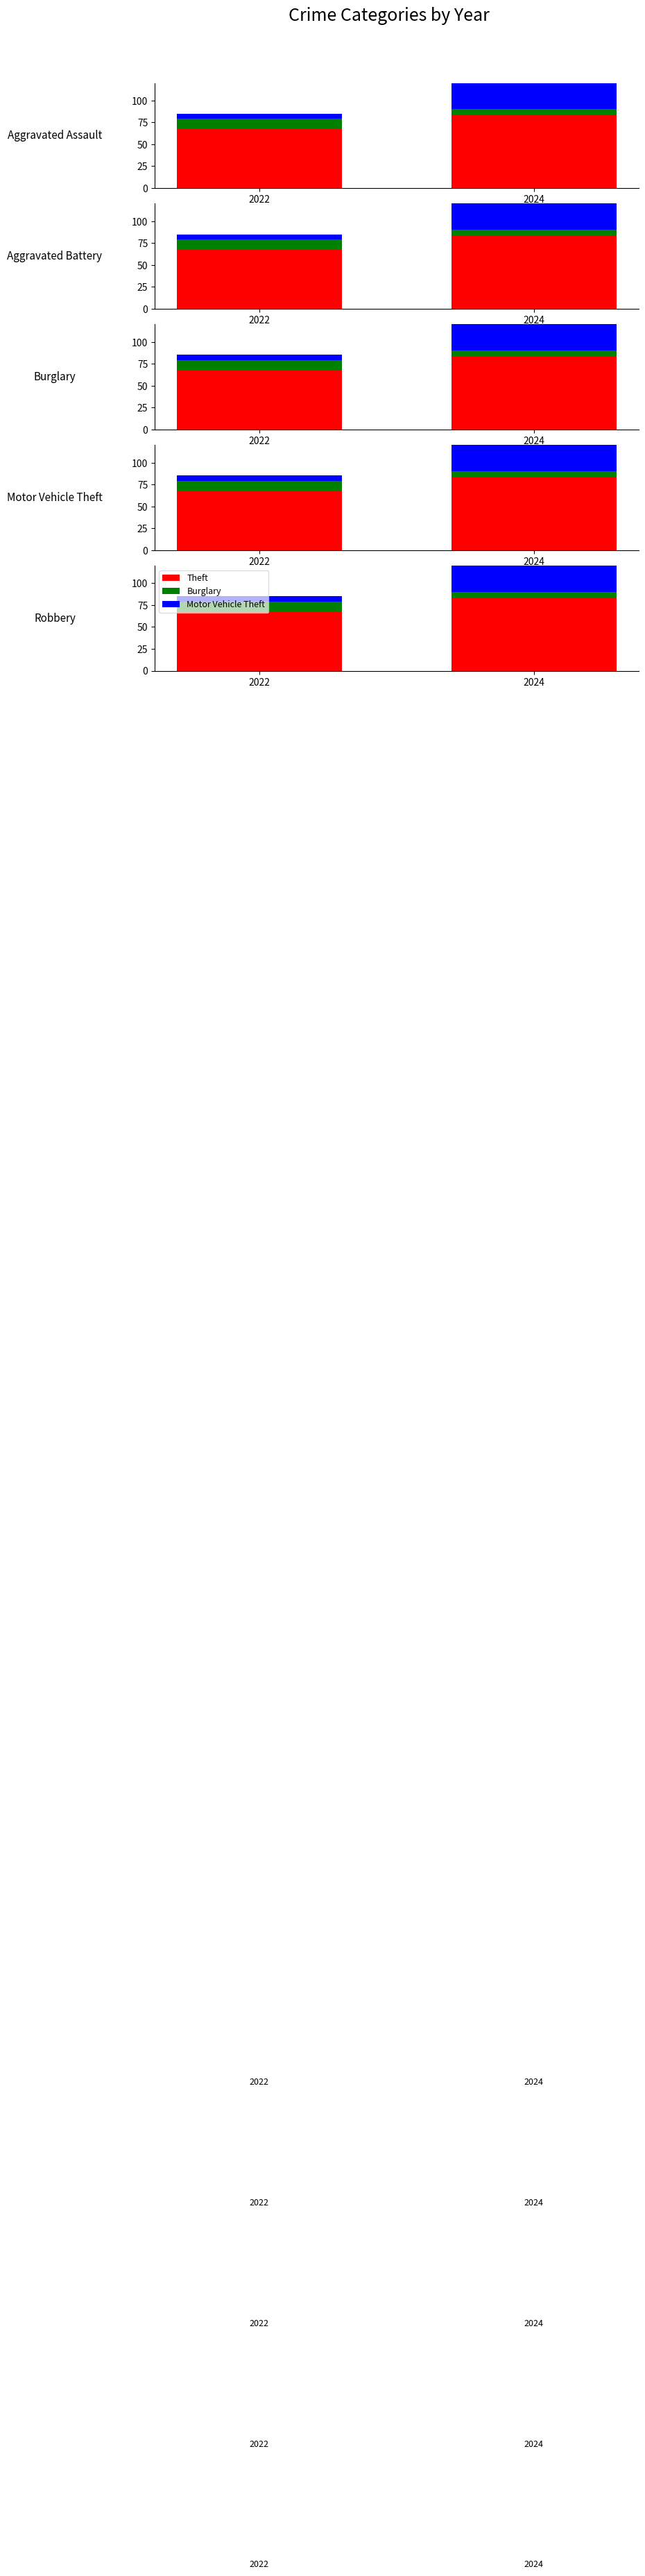

What is the difference between the Burglary values at 2024 and 2022?

5